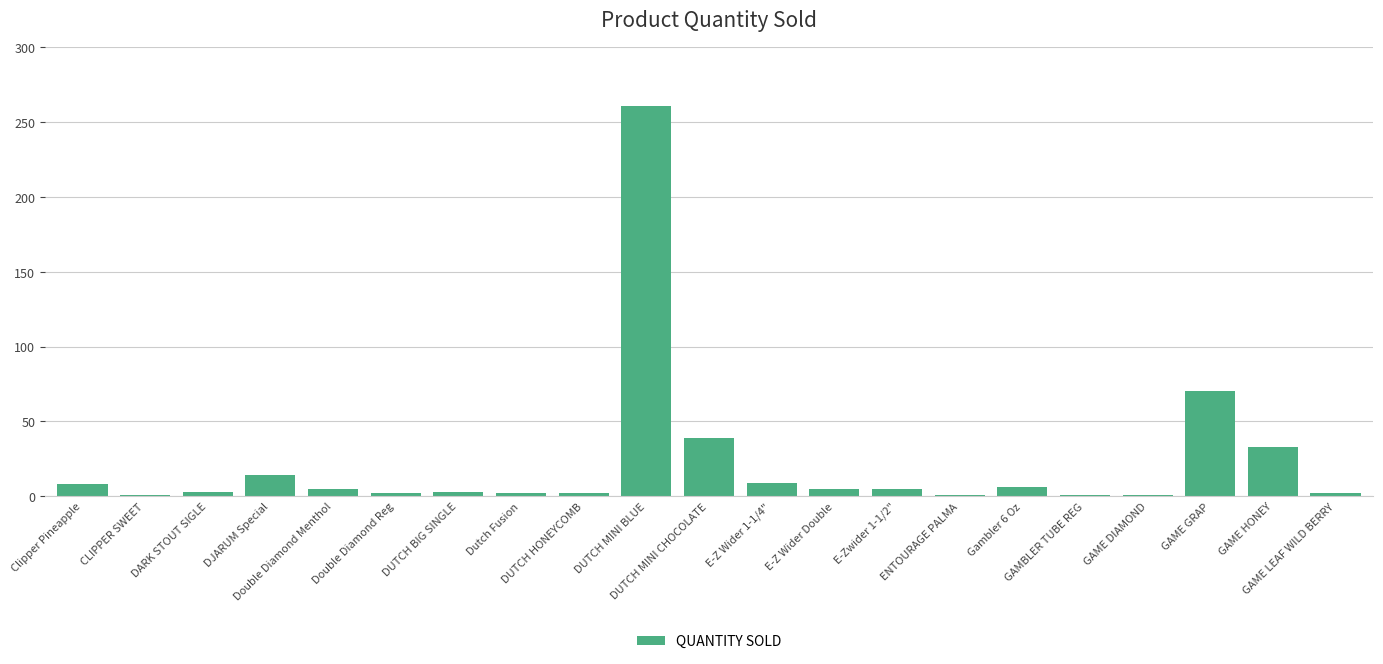

What is the value of the 19th bar from the left?

70